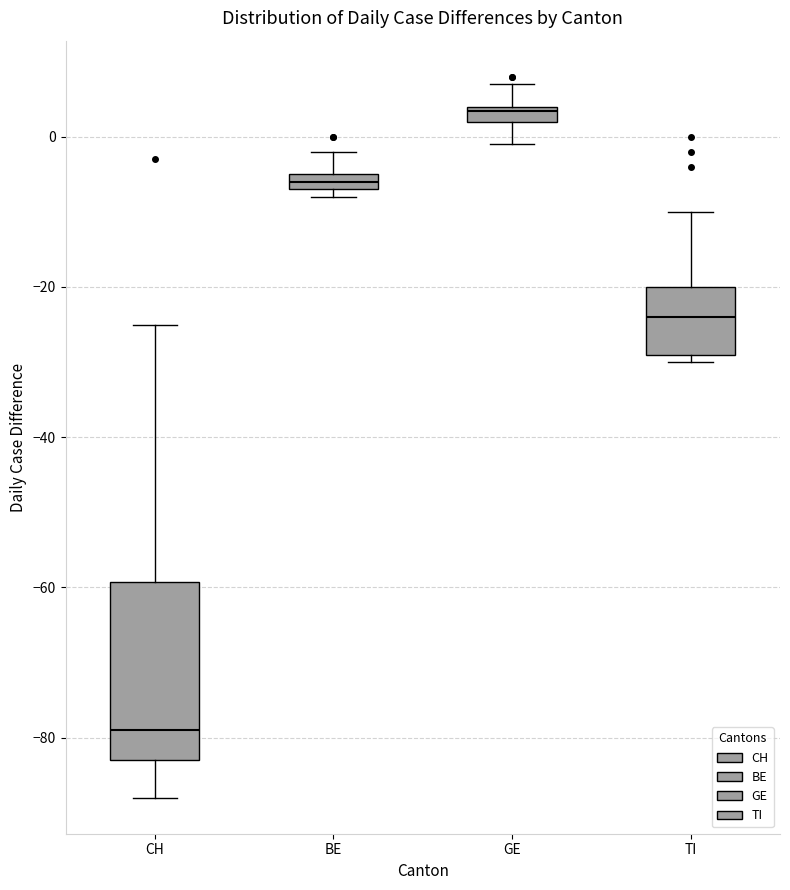

Where does the upper whisker of the box for GE end on the y-axis? The values are not printed on the chart, so give them approximately, as read against the axis.

8